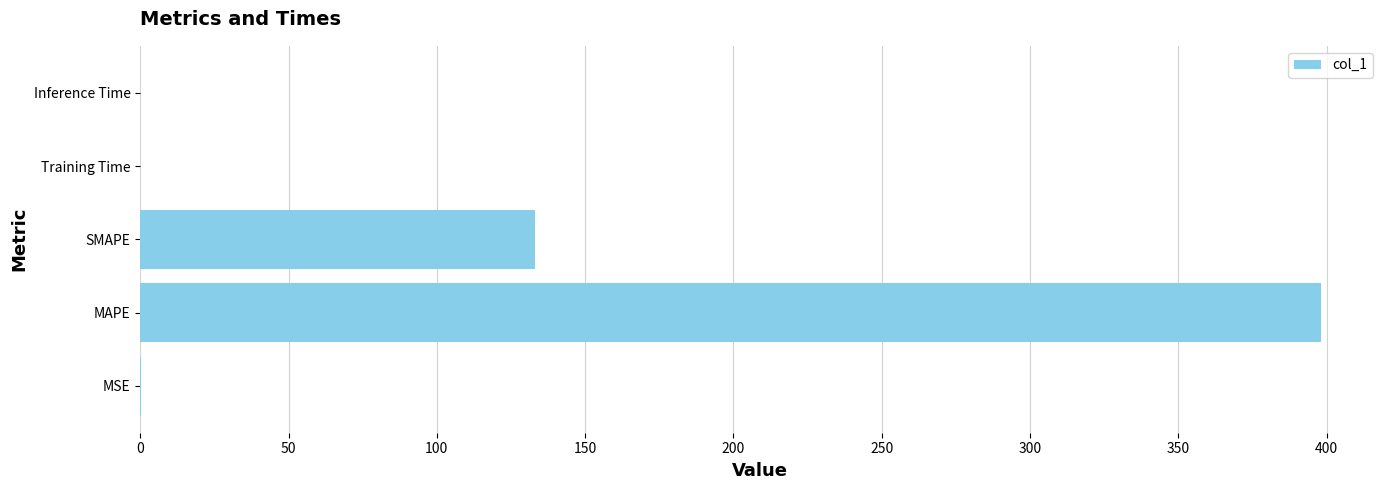

What is the maximum value shown in the chart?

398.1